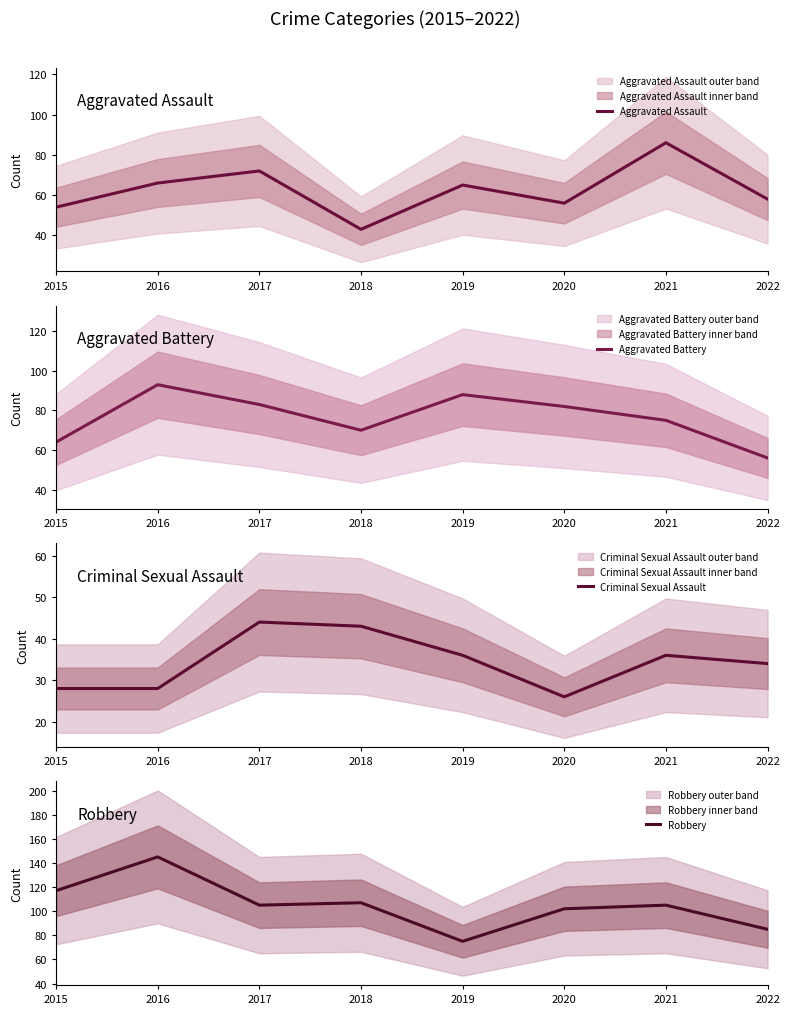

What is the maximum value shown in the chart?

145